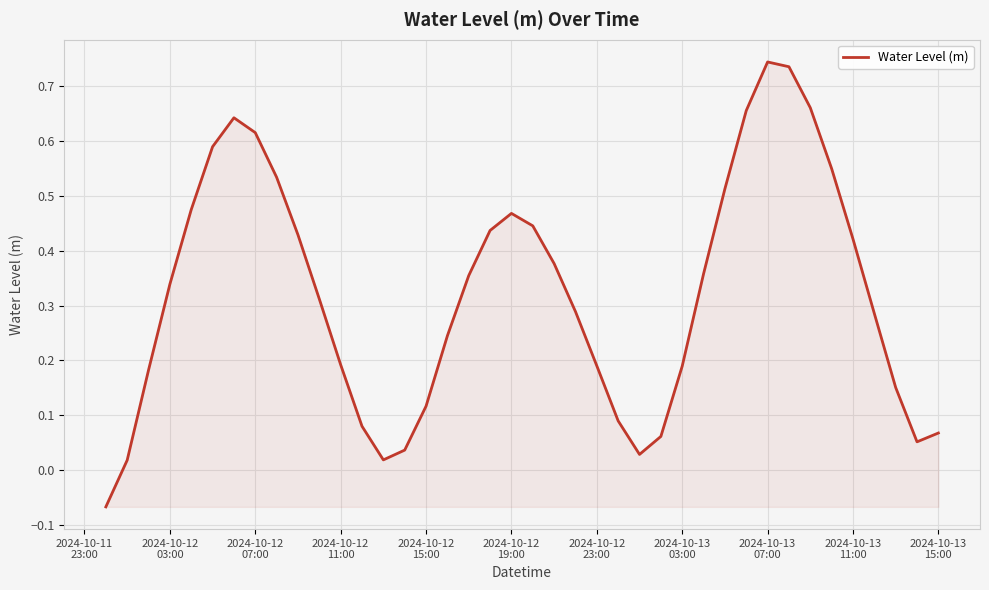

What is the sum of all values?

12.9